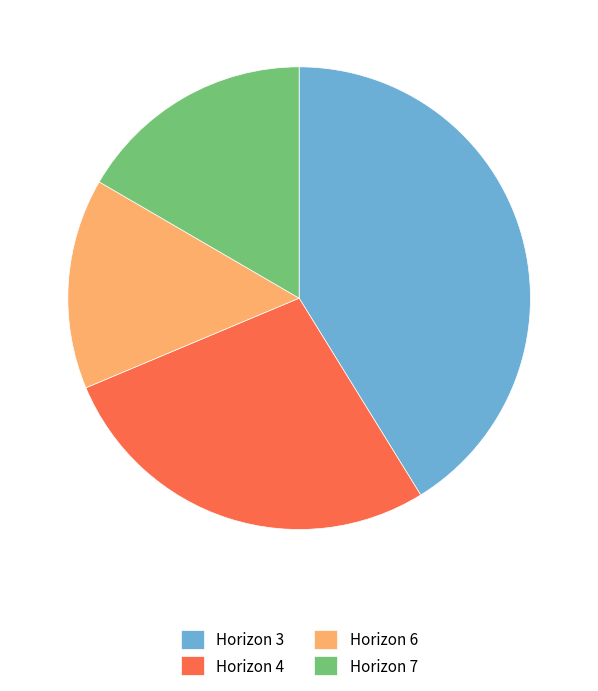

Rank the categories by value from lowest to highest.

Horizon 6, Horizon 7, Horizon 4, Horizon 3